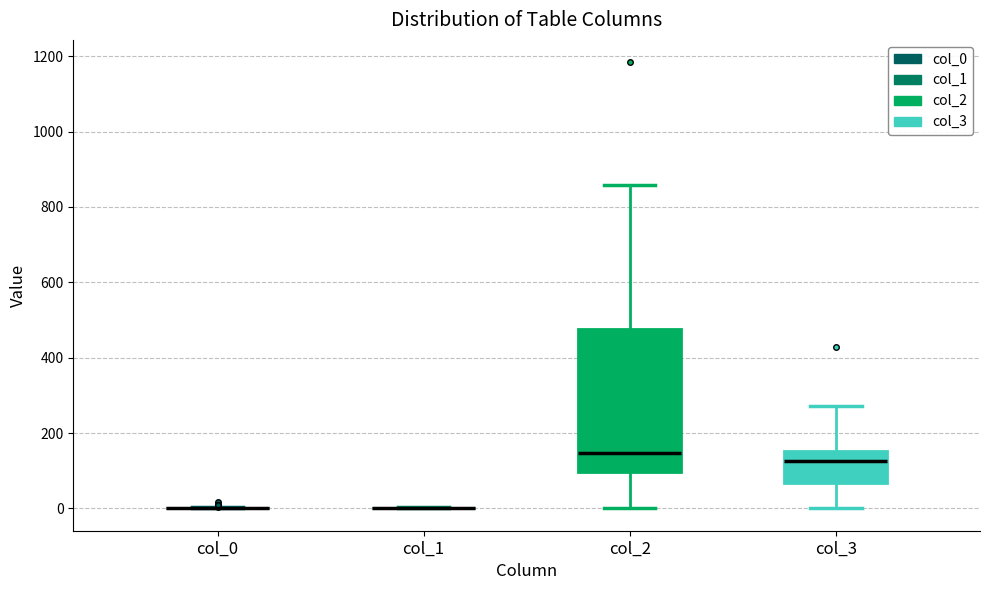

Reading left to right, read every box against the y-axis: the position of its median line, the range the box covers, and the ends of its whiskers. The values are not printed on the chart, so give them approximately, as read against the axis.

col_0: box collapsed to a line at 0, whiskers 0 to 0
col_1: box collapsed to a line at 0, whiskers 0 to 0
col_2: median 140, box 100 to 480, whiskers 0 to 860
col_3: median 120, box 60 to 160, whiskers 0 to 280